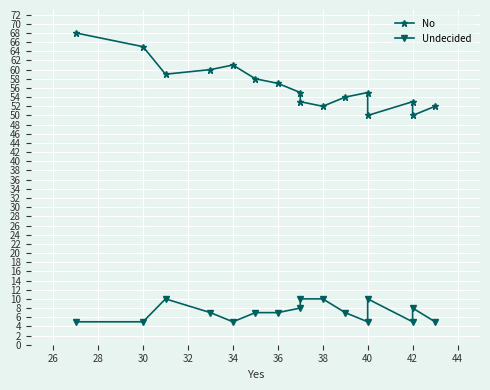

The value of No at 28 is 79. True or false?

False